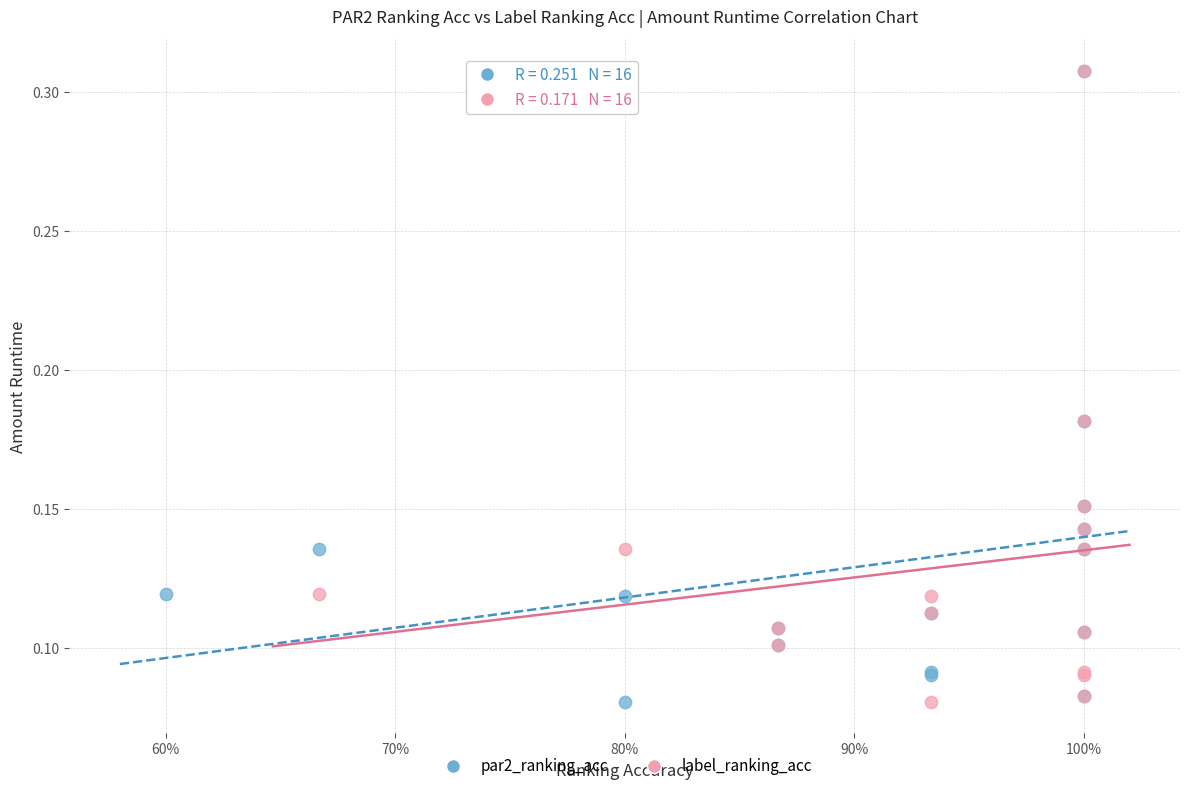

What are all the series names shown in the legend?

par2_ranking_acc, label_ranking_acc